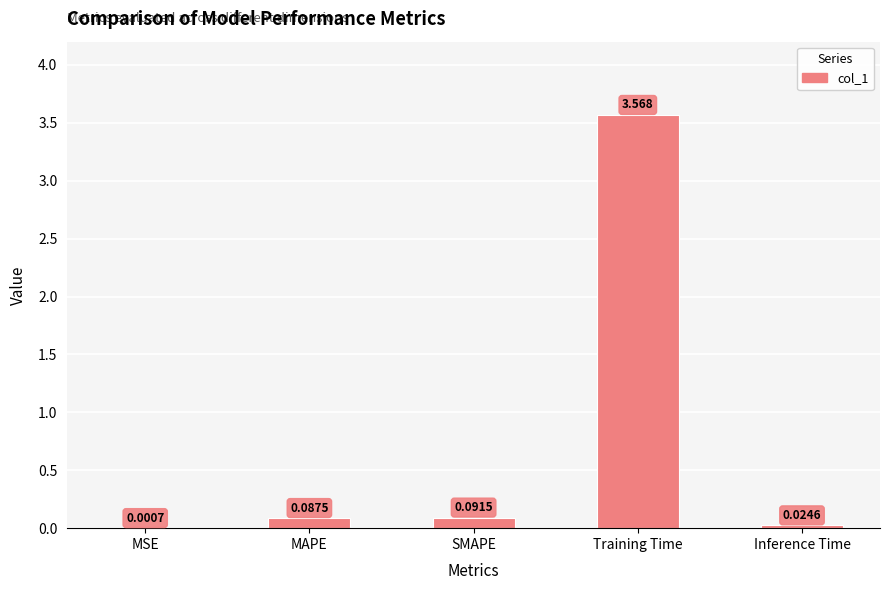

At which category does the chart reach its peak across all series?

Training Time